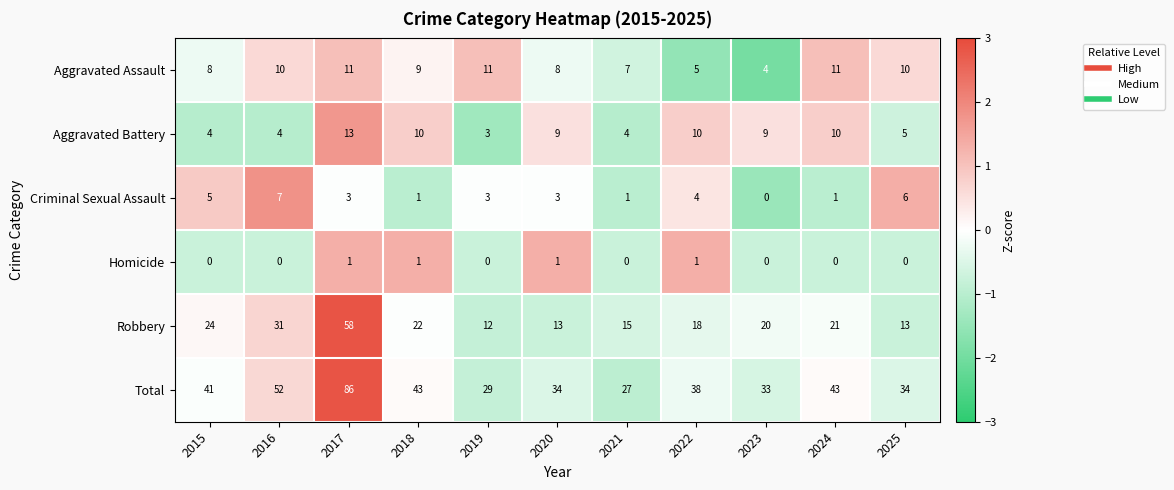

What is the sum of the Total values at 2015 and 2020?

75